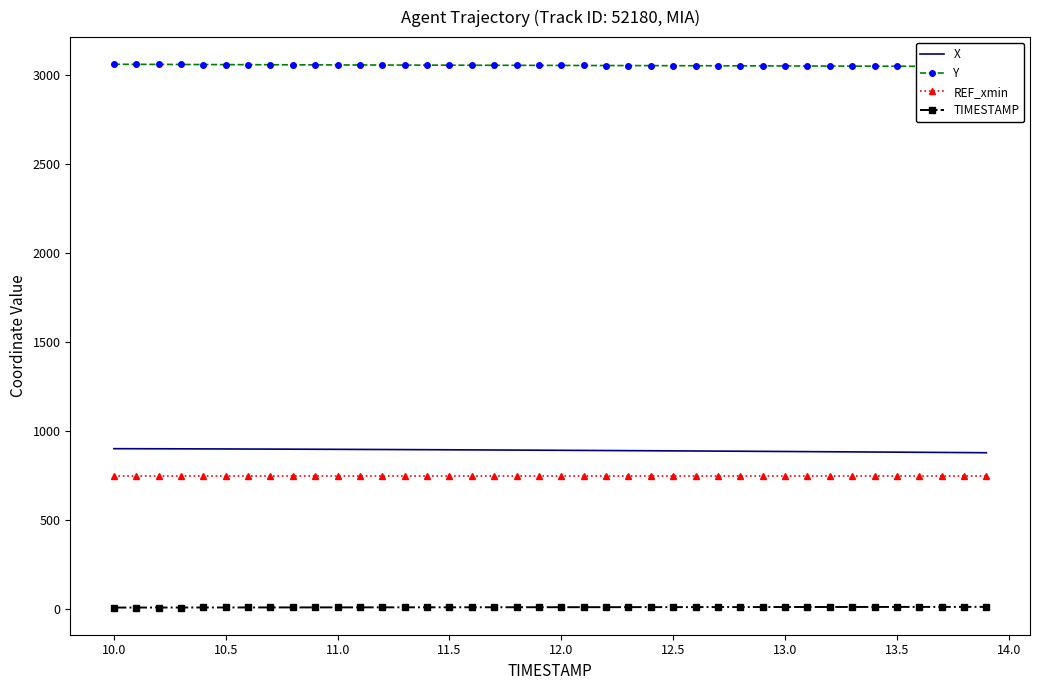

True or false: TIMESTAMP and REF_xmin cross at least once.

False